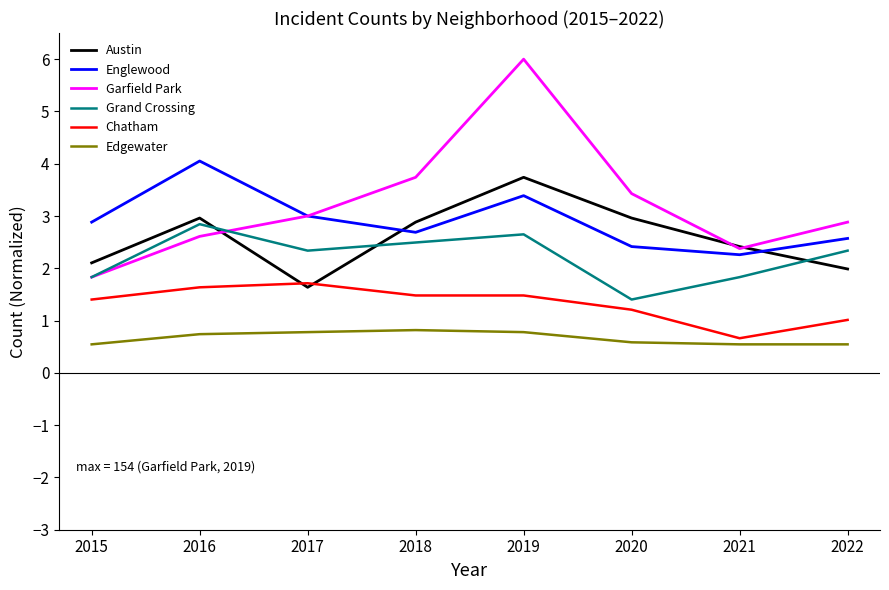

Which series has the largest range (max minus min)?

Garfield Park